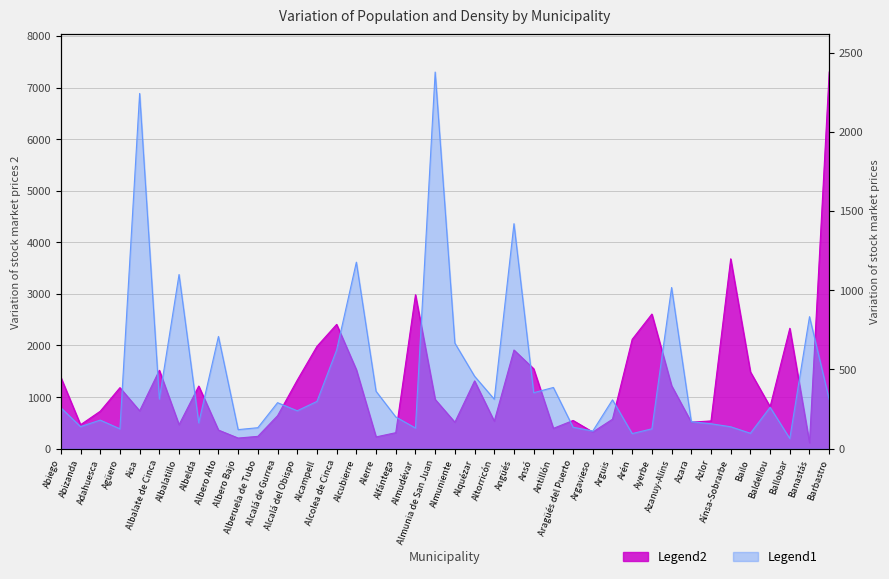

What is the total value across all series at Angüés?

3332